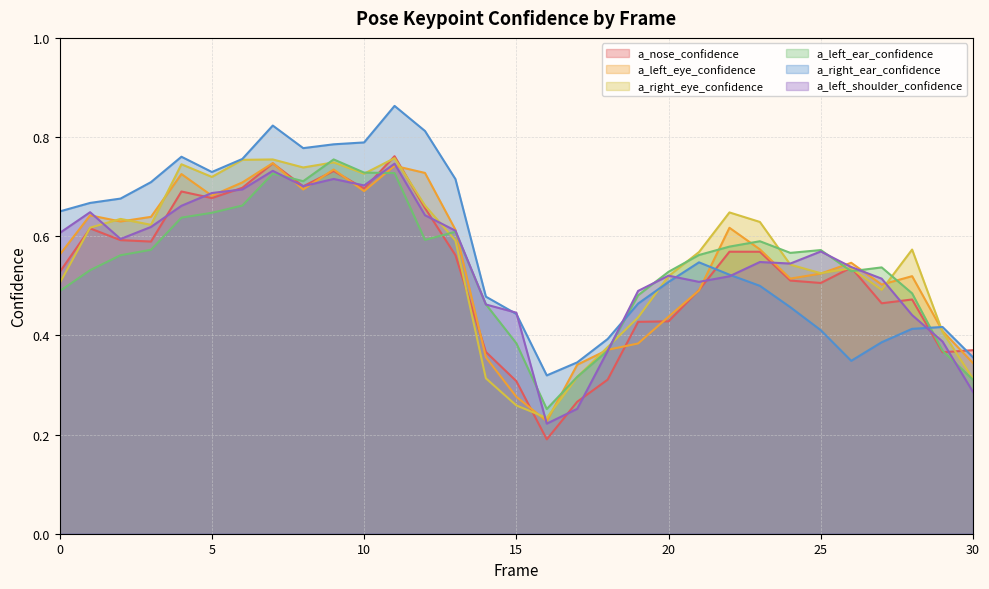

How many interior local valleys does the a_left_ear_confidence series have?

5